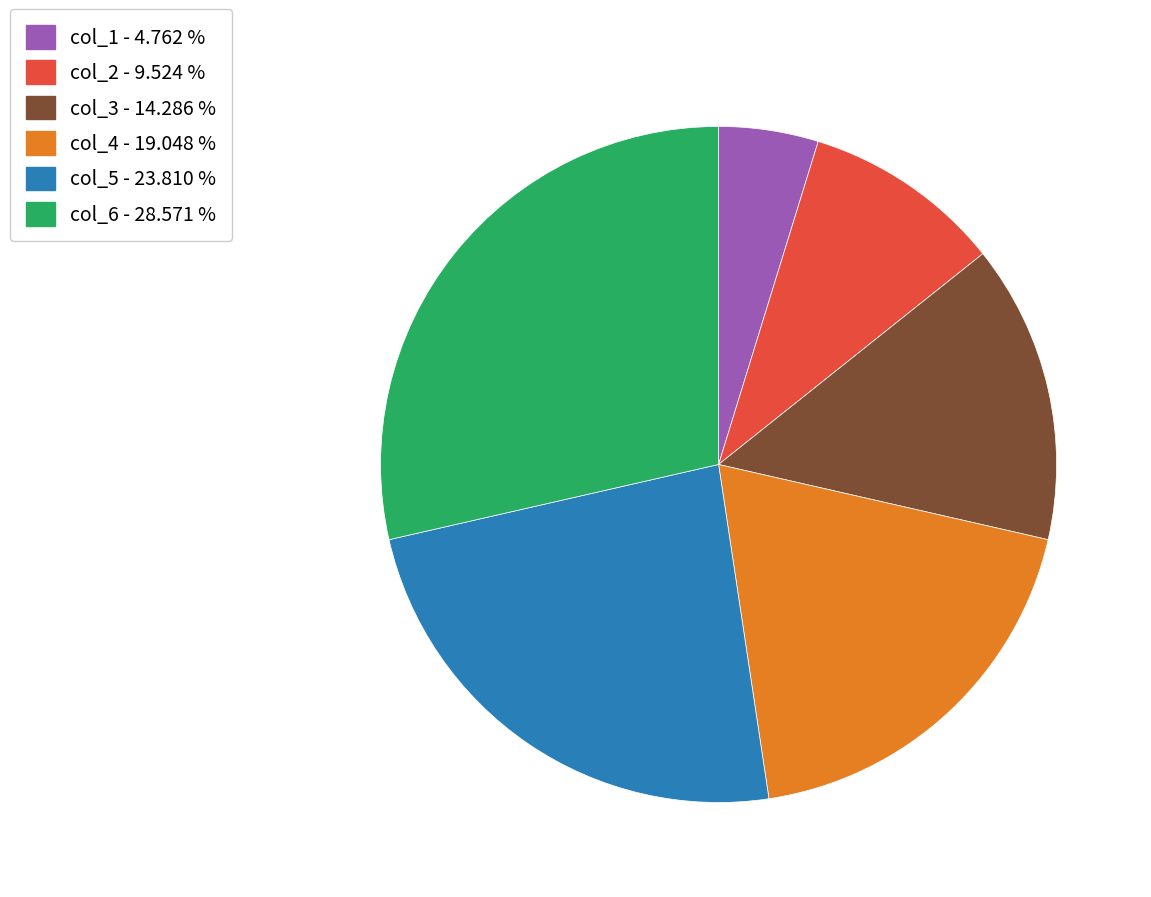

Do col_6 and col_5 together represent more than half of the pie?

Yes